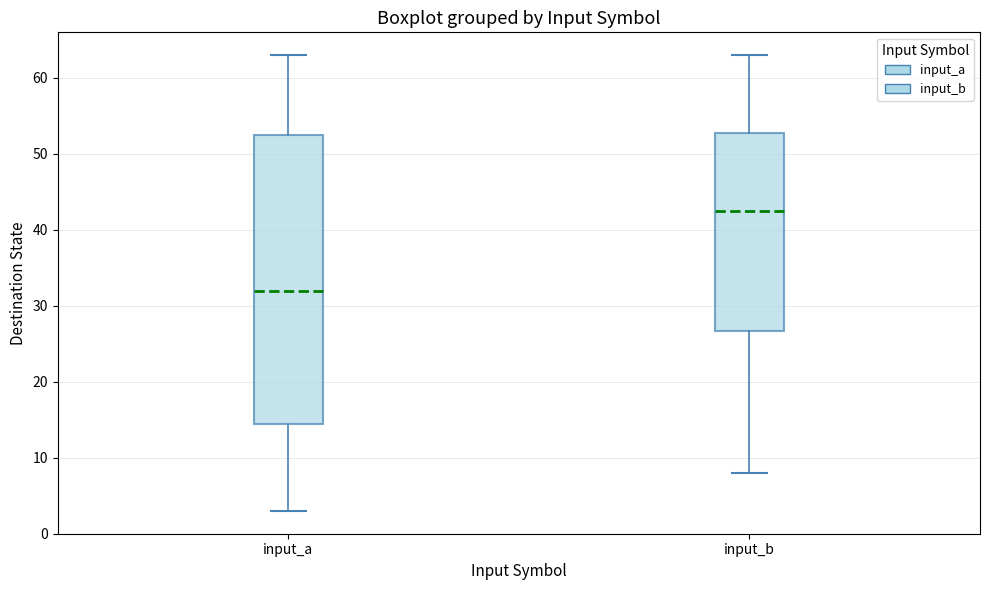

Reading left to right, read every box against the y-axis: the position of its median line, the range the box covers, and the ends of its whiskers. The values are not printed on the chart, so give them approximately, as read against the axis.

input_a: median 32, box 15 to 53, whiskers 3 to 63
input_b: median 43, box 27 to 53, whiskers 8 to 63